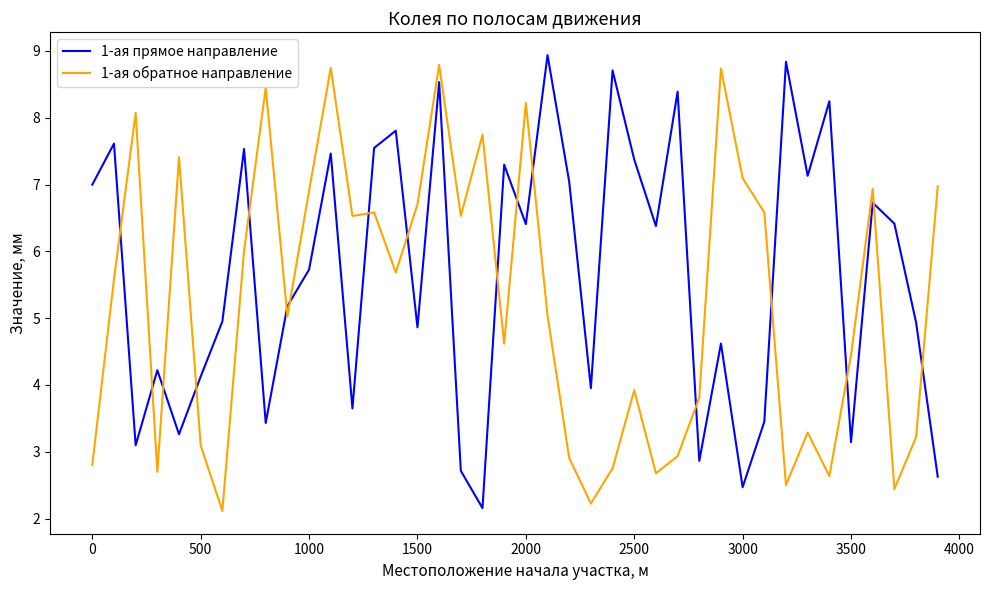

What is the highest value of the 1-ая прямое направление series?

8.9